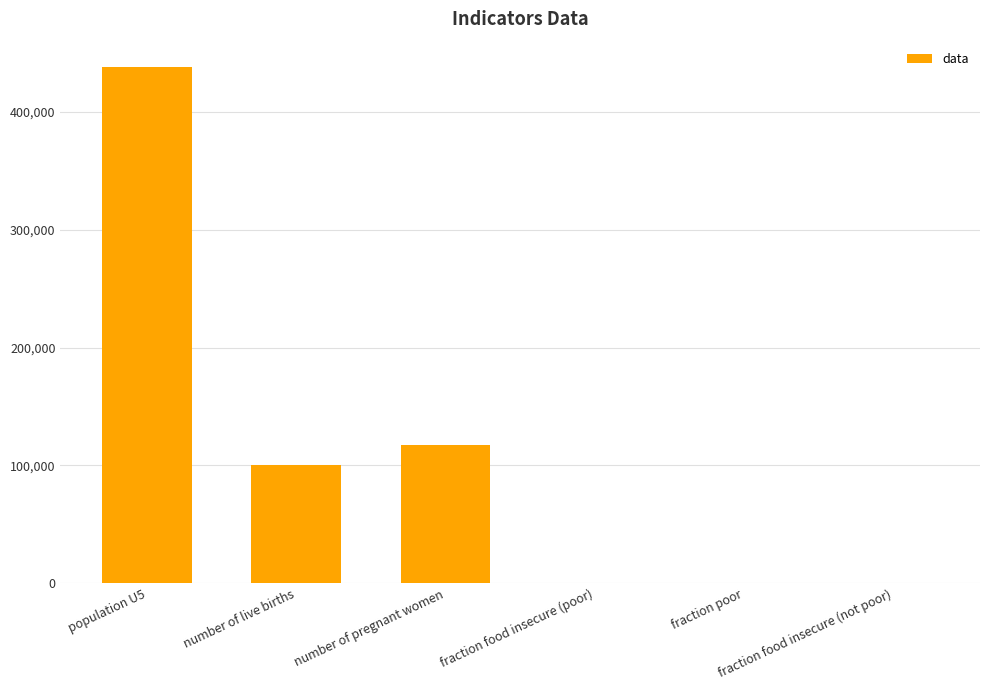

What is the maximum value shown in the chart?

437708.7